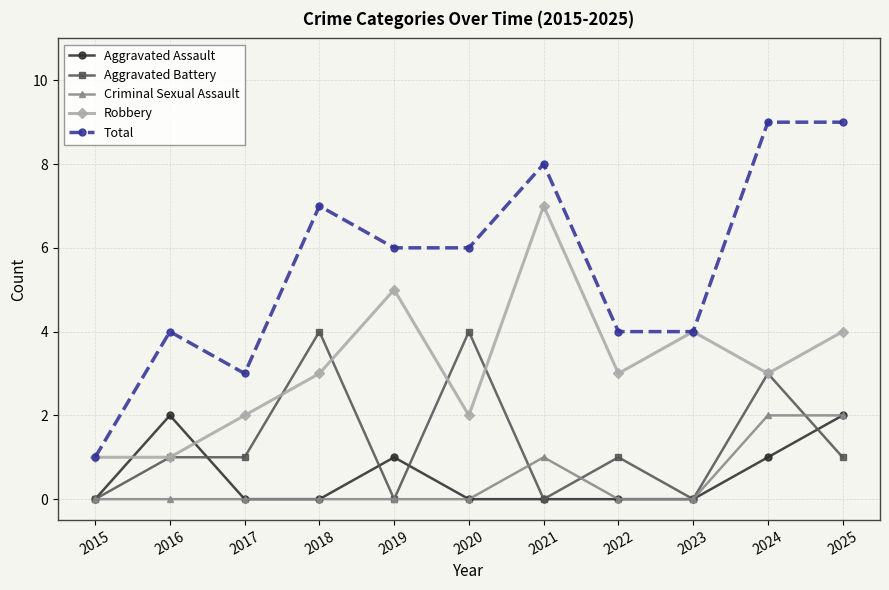

What is the maximum value shown in the chart?

9